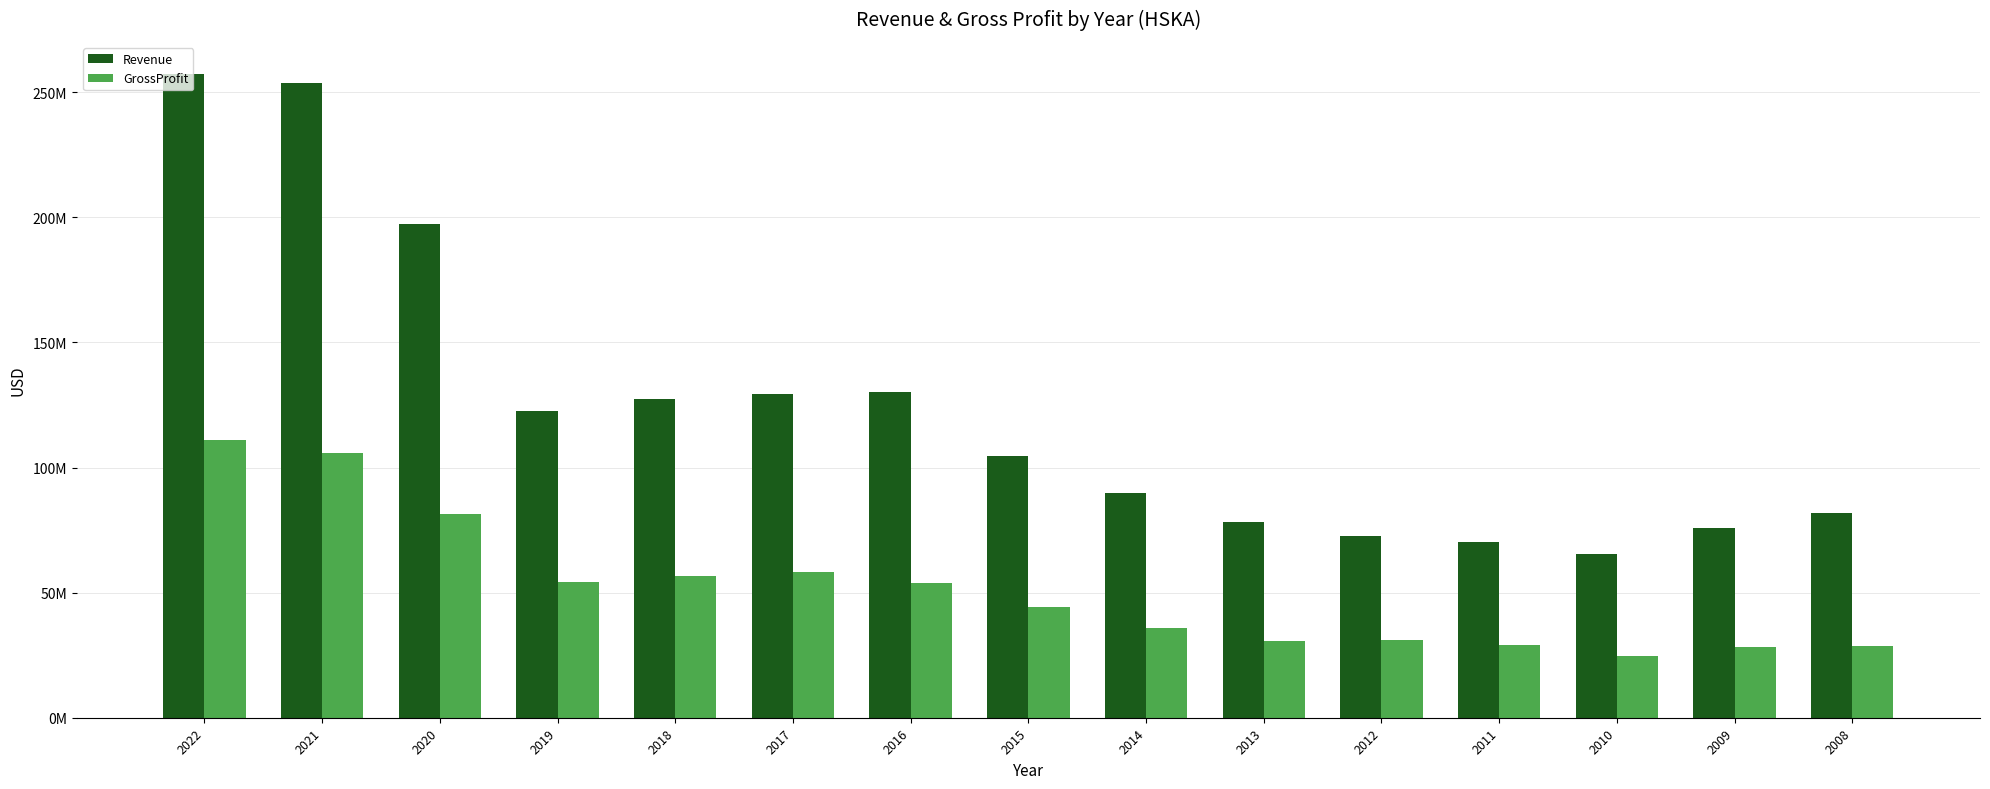

What are all the series names shown in the legend?

Revenue, GrossProfit